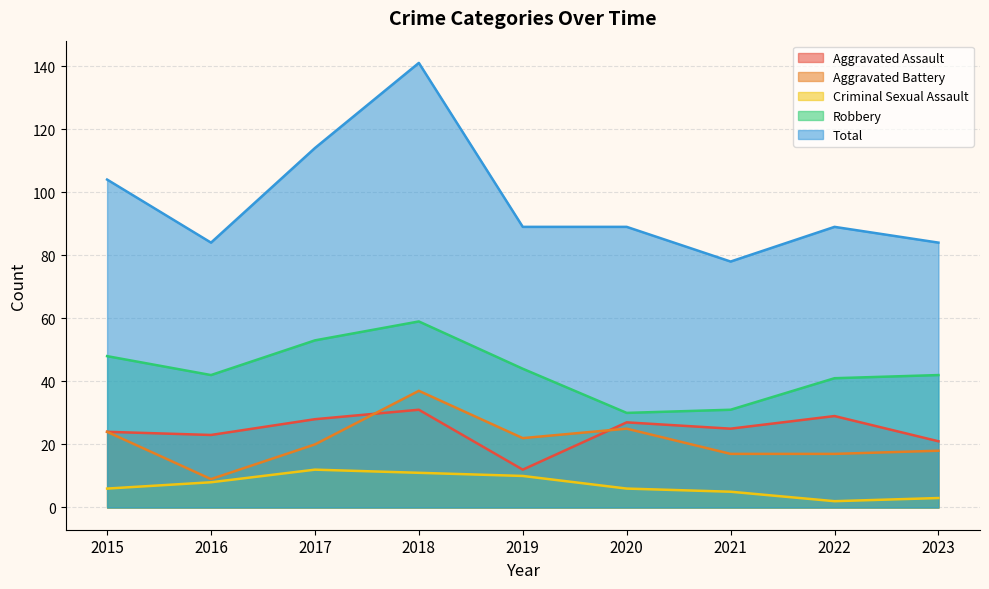

Does the chart have visible grid lines?

Yes